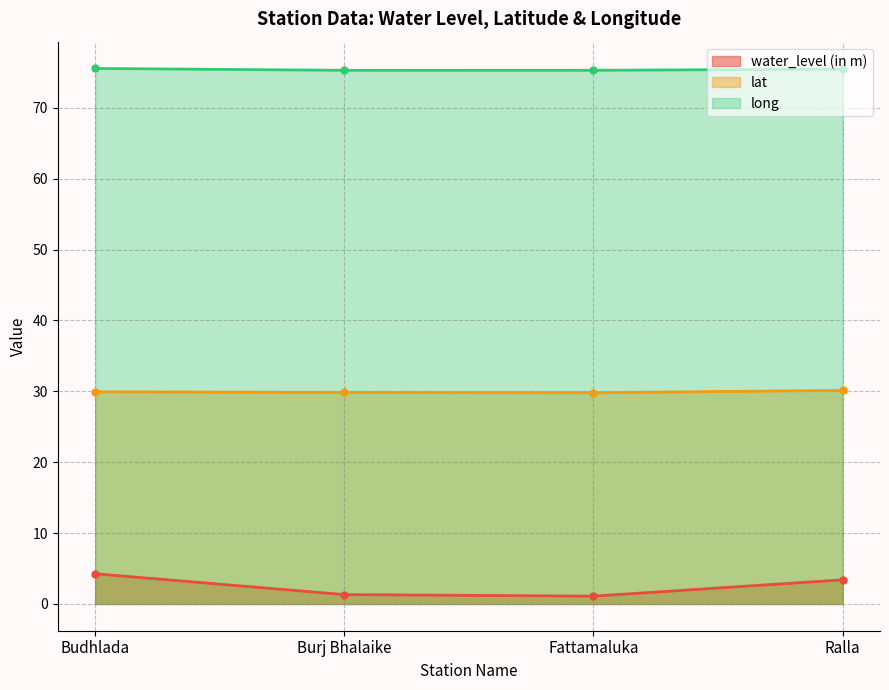

True or false: long and water_level (in m) cross at least once.

False